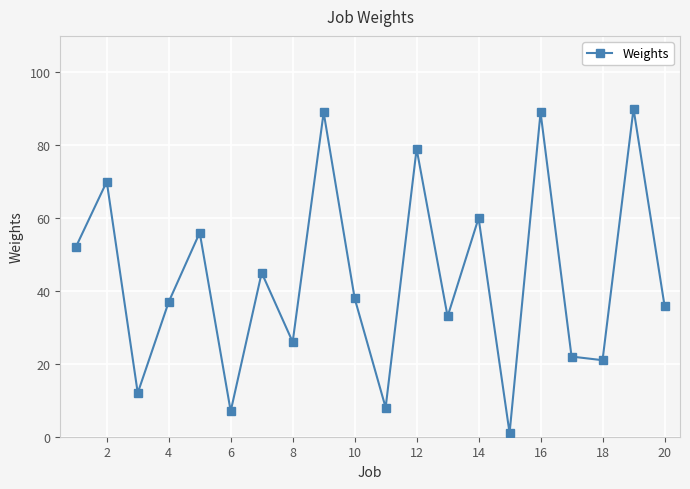

True or false: the data has more than 0 interior local peaks.

True